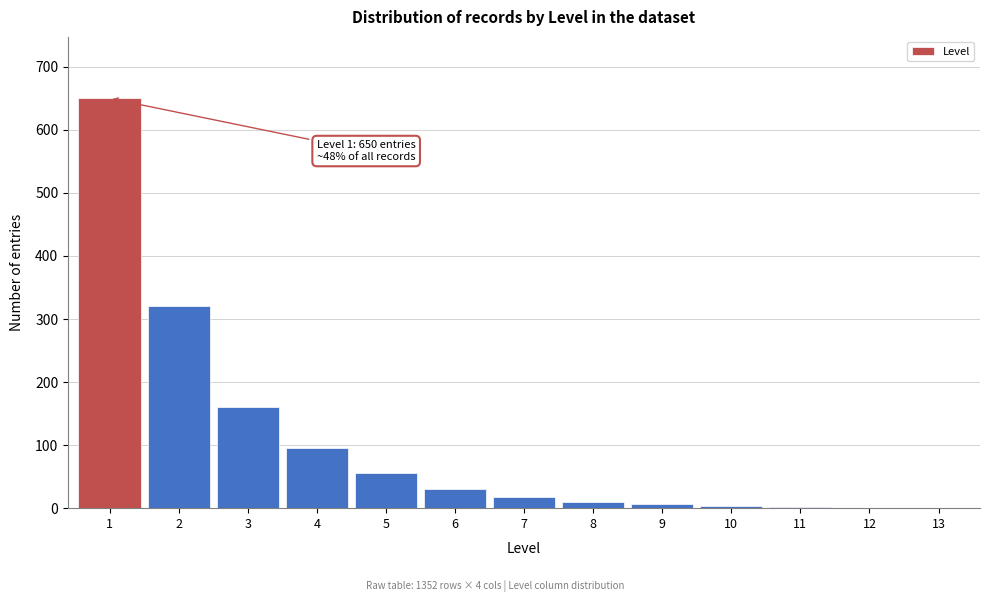

What is the sum of all values?

1352